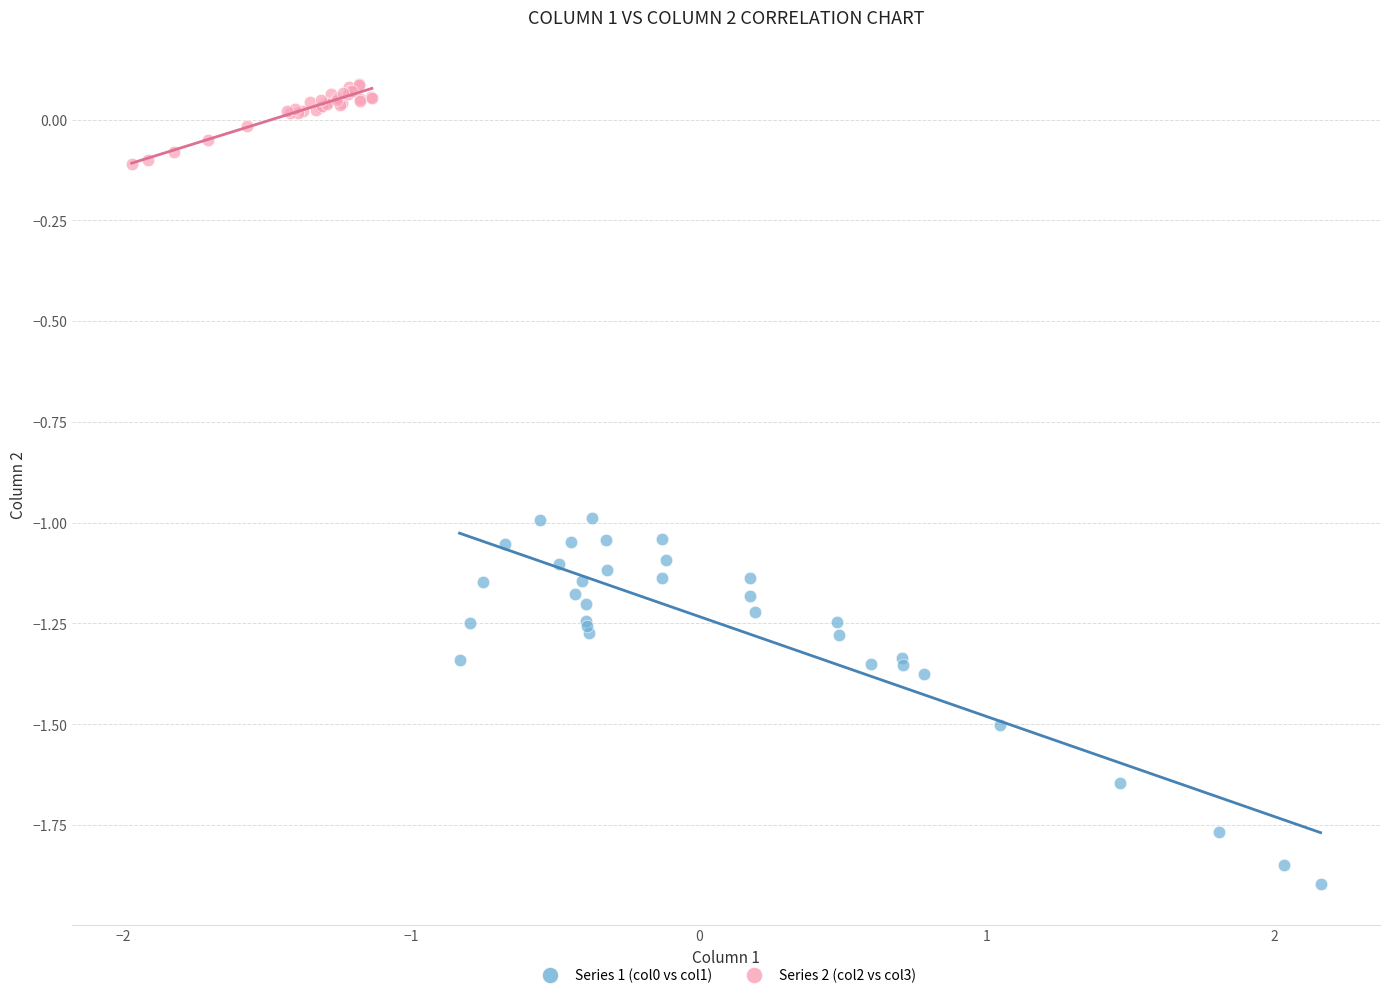

Which series reaches the maximum Y coordinate?

Series 2 (col2 vs col3)